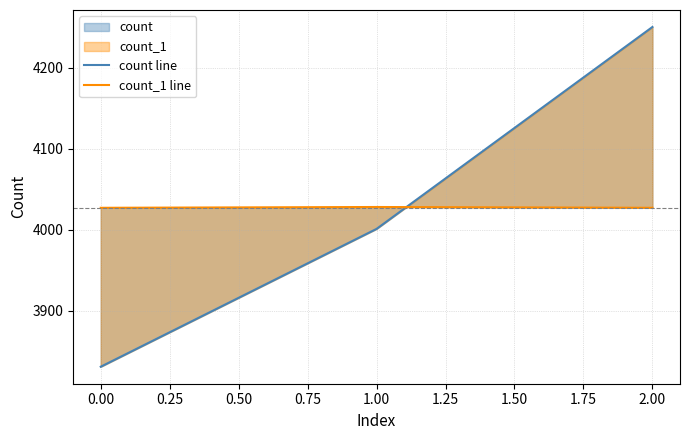

At how many categories does at least one series exceed 3852?

3